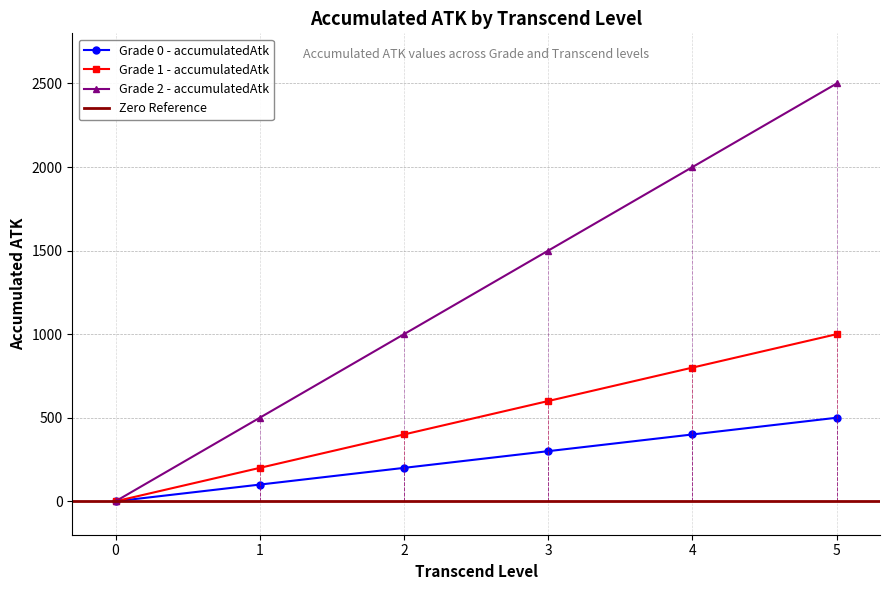

Where does the Grade 1 - accumulatedAtk series first go above 600?

4